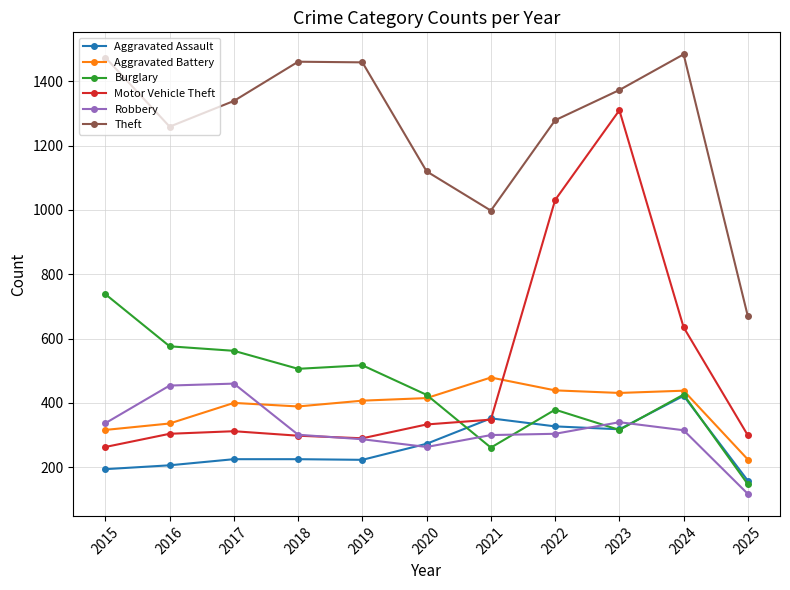

How many data points in Aggravated Assault are less than 225?

4